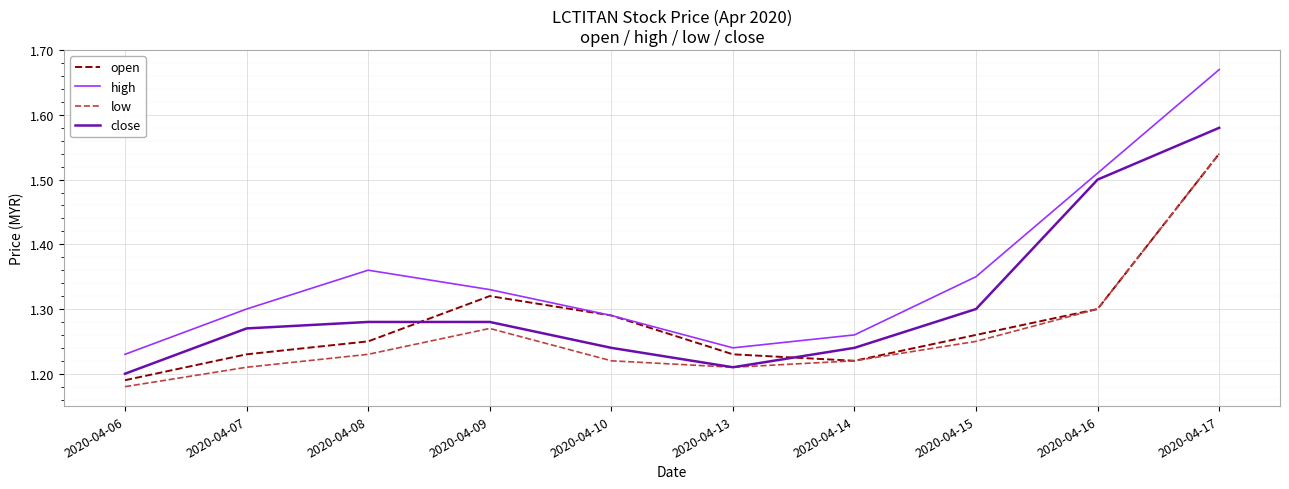

Does the chart display data point markers on the line(s)?

No